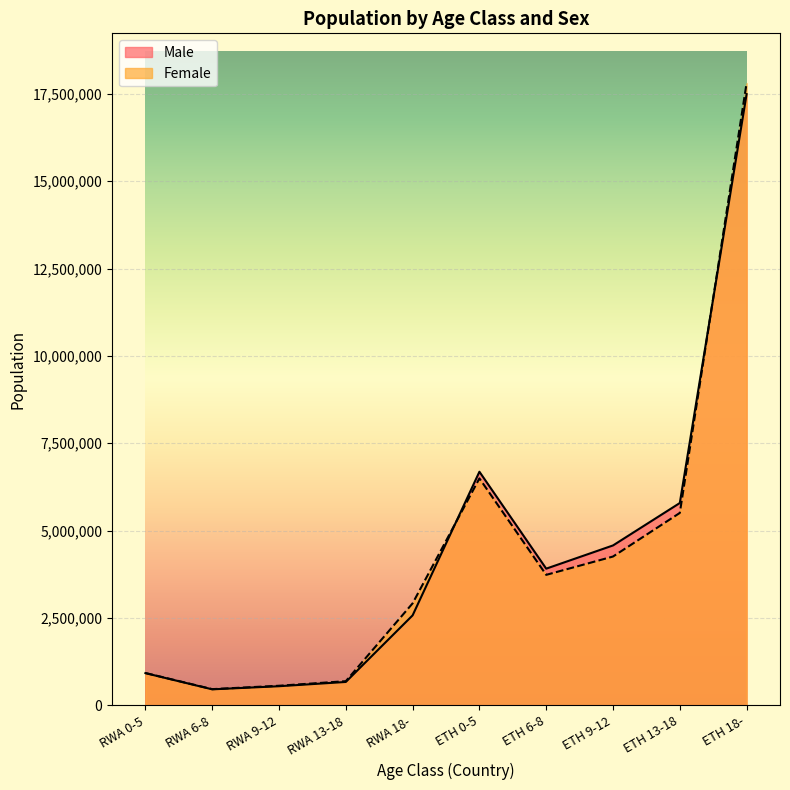

In Female, how many points are higher than both neighbors (excluding endpoints)?

1